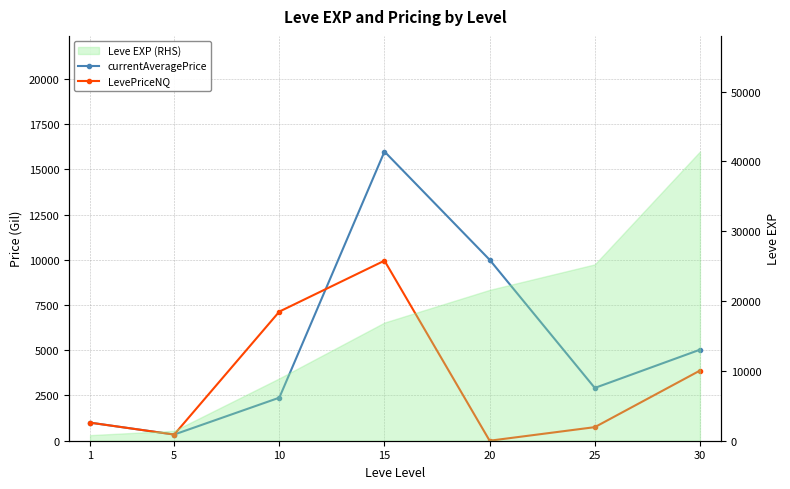

At which label does LevePriceNQ first exceed 999?

10